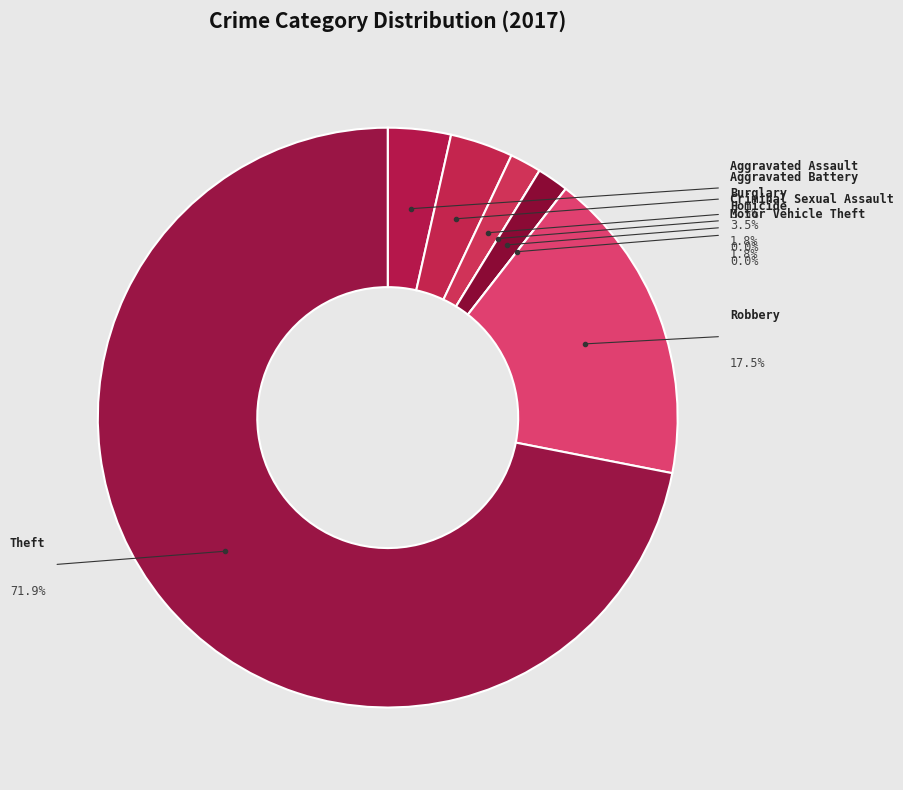

What portion of the pie excludes Robbery?

82.5%